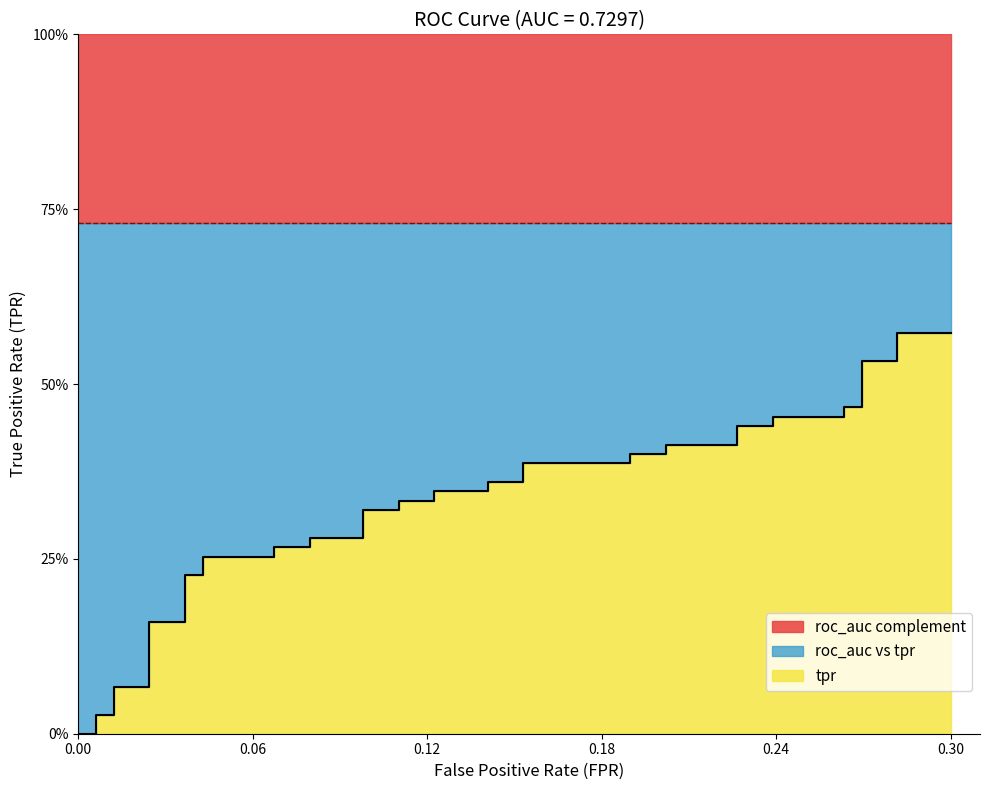

How many lines are shown in the chart?

1